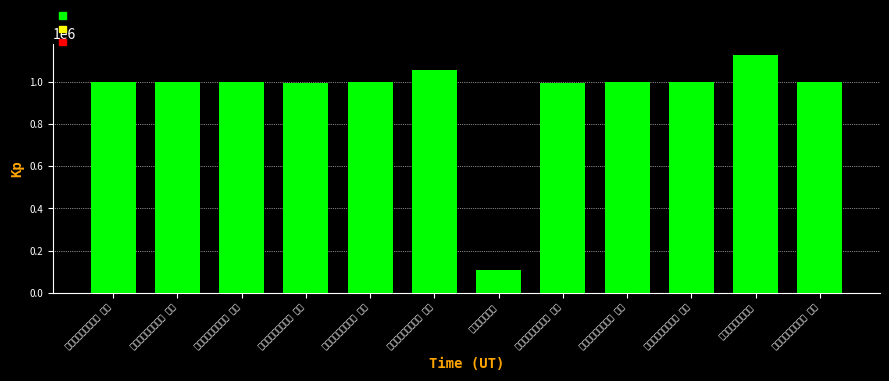

Is it true that the value at 病起荆江亭即事十首 其四 is 995745?

True